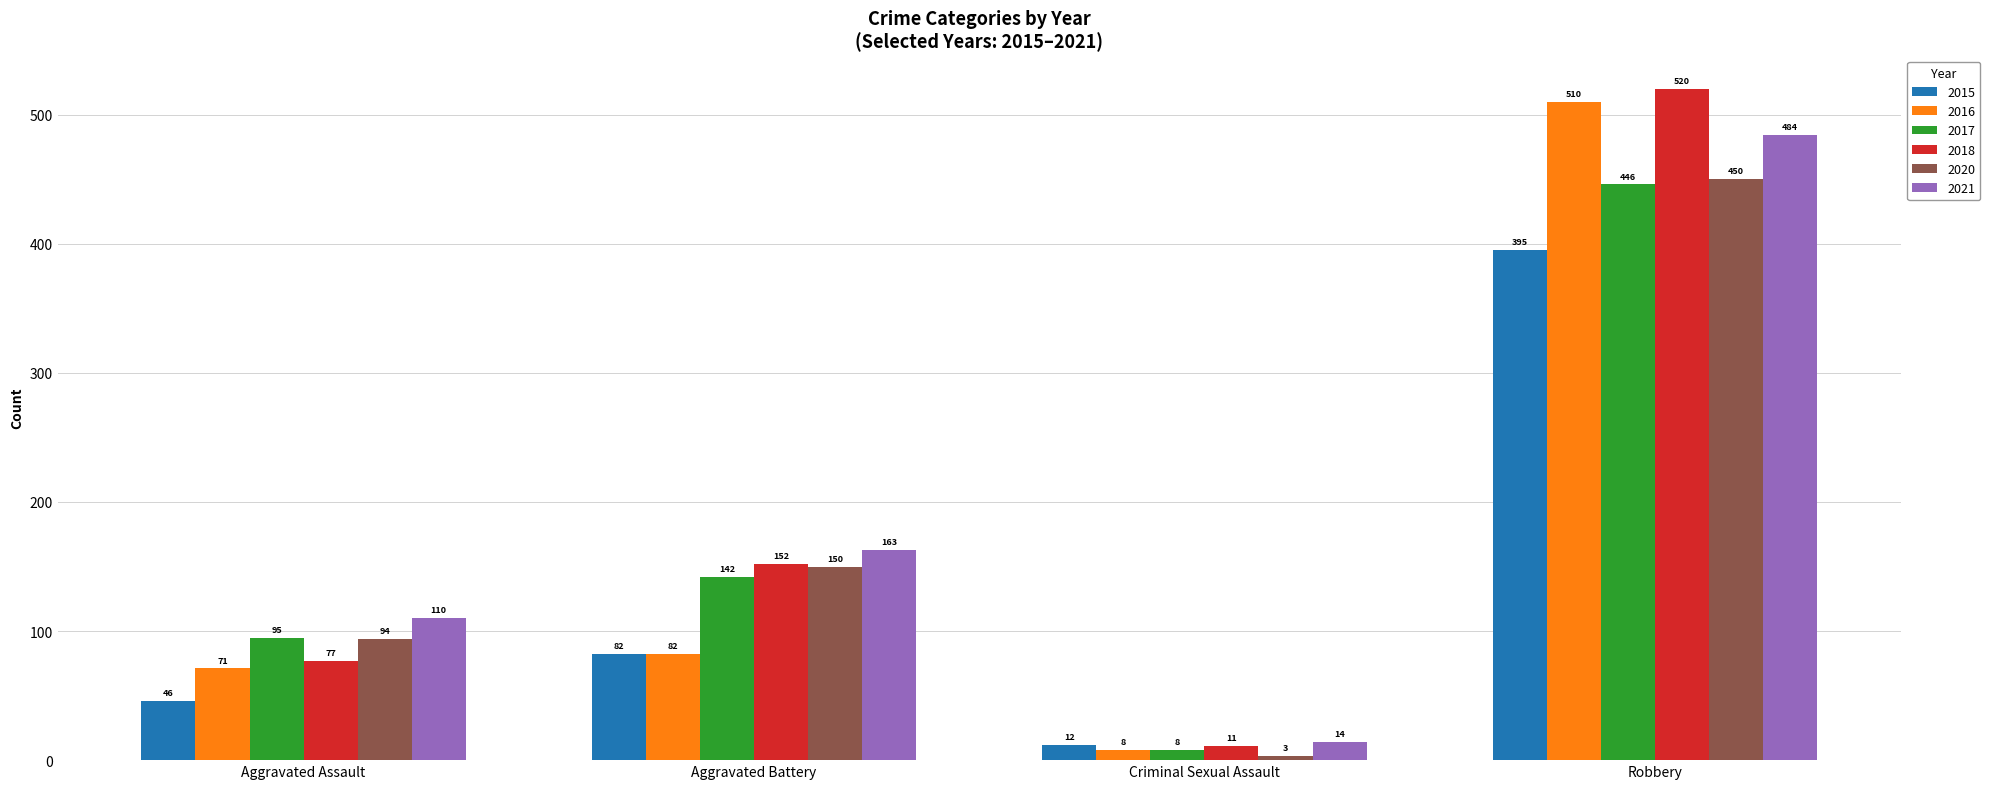

What is the average value of the 2017 series?

173